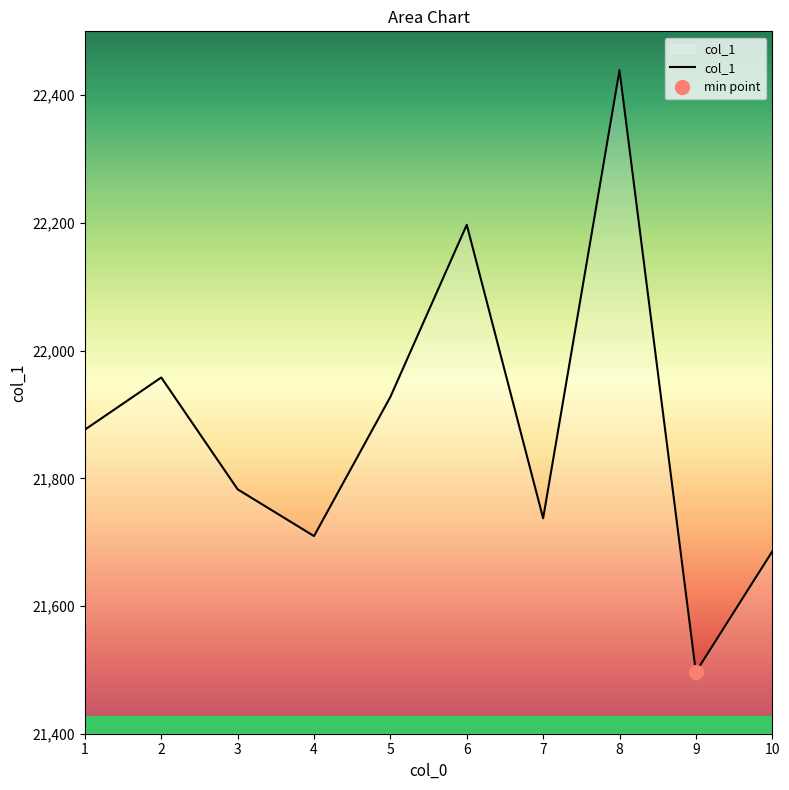

How many points are higher than both their immediate neighbors (excluding endpoints)?

3